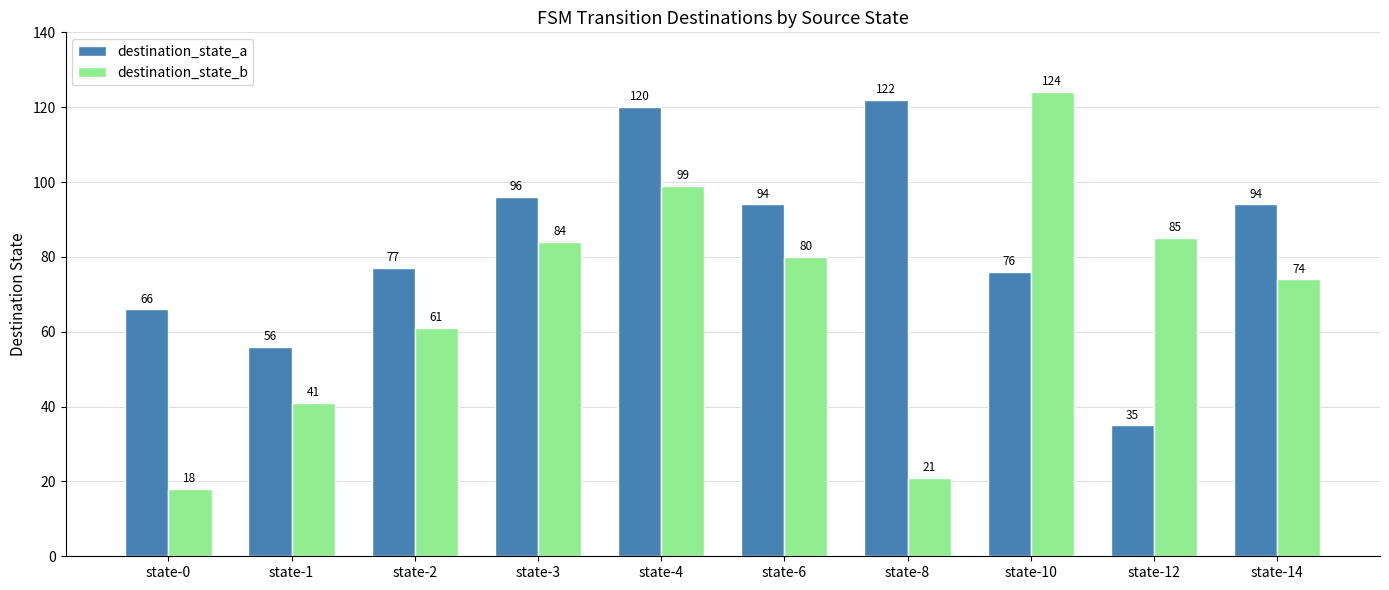

How many data points in destination_state_a are less than 94?

5